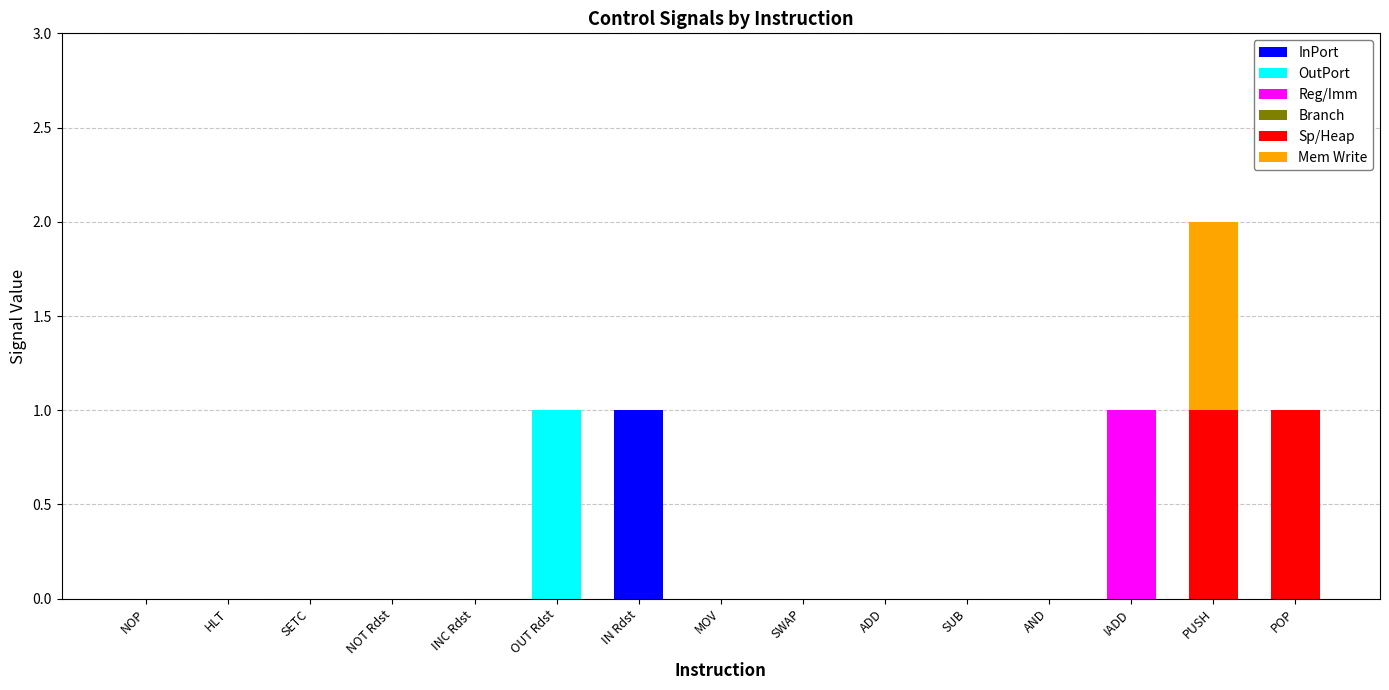

At which category is the sum across all series the highest?

PUSH